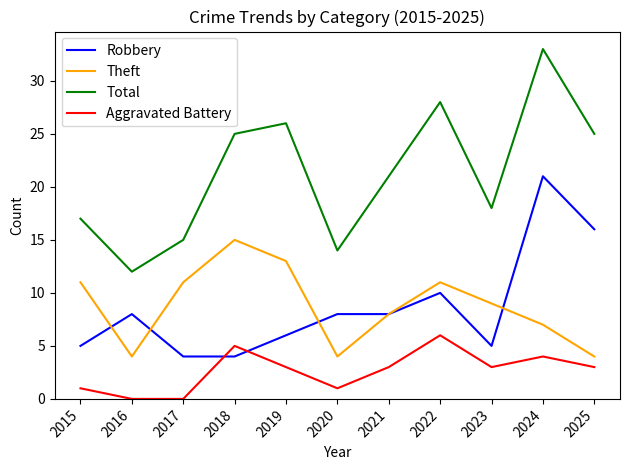

What is the difference between the maximum and minimum values in the Total series?

21